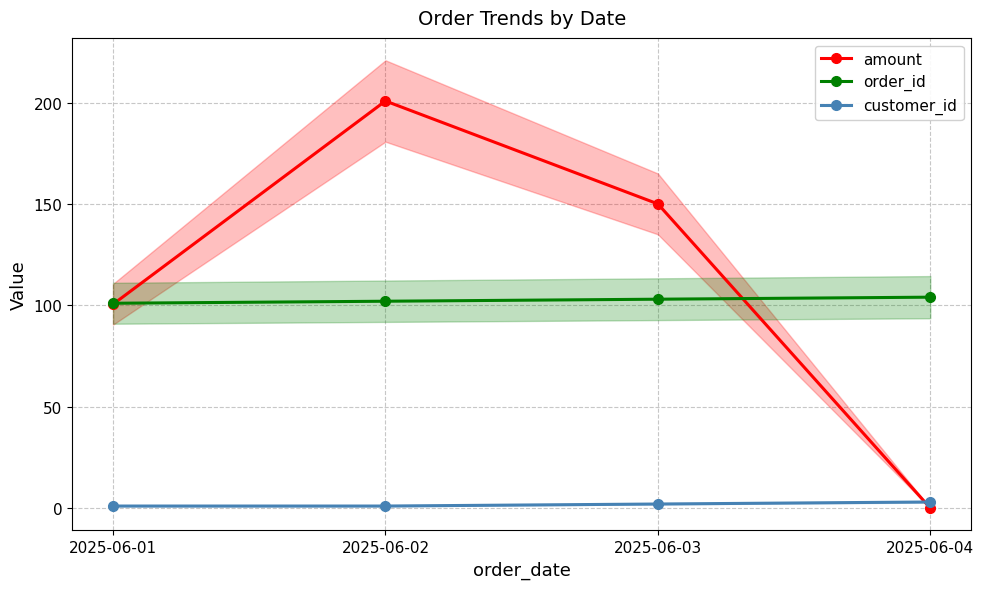

At how many categories does at least one series exceed 25?

4